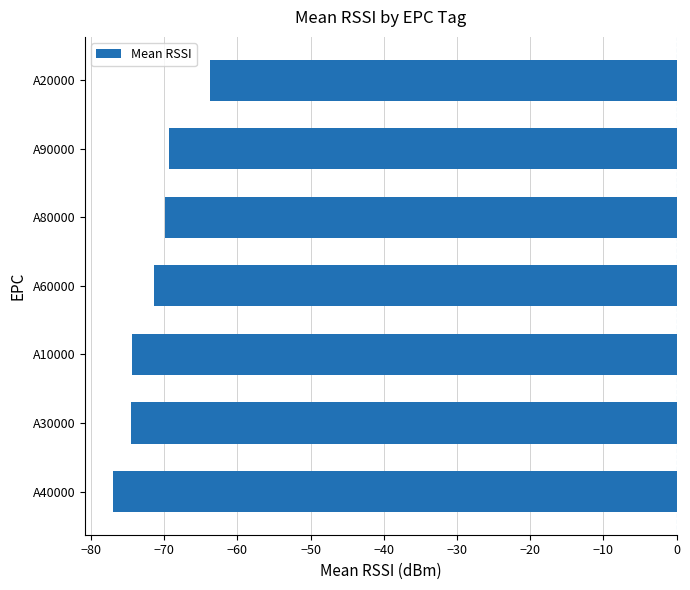

What is the change in value from A40000 to A90000?

+7.6